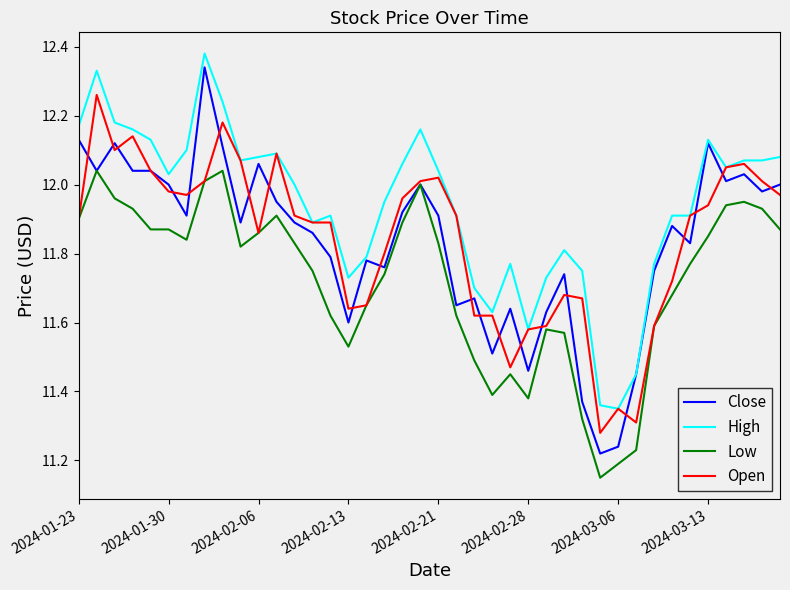

True or false: High and Low cross at least once.

False